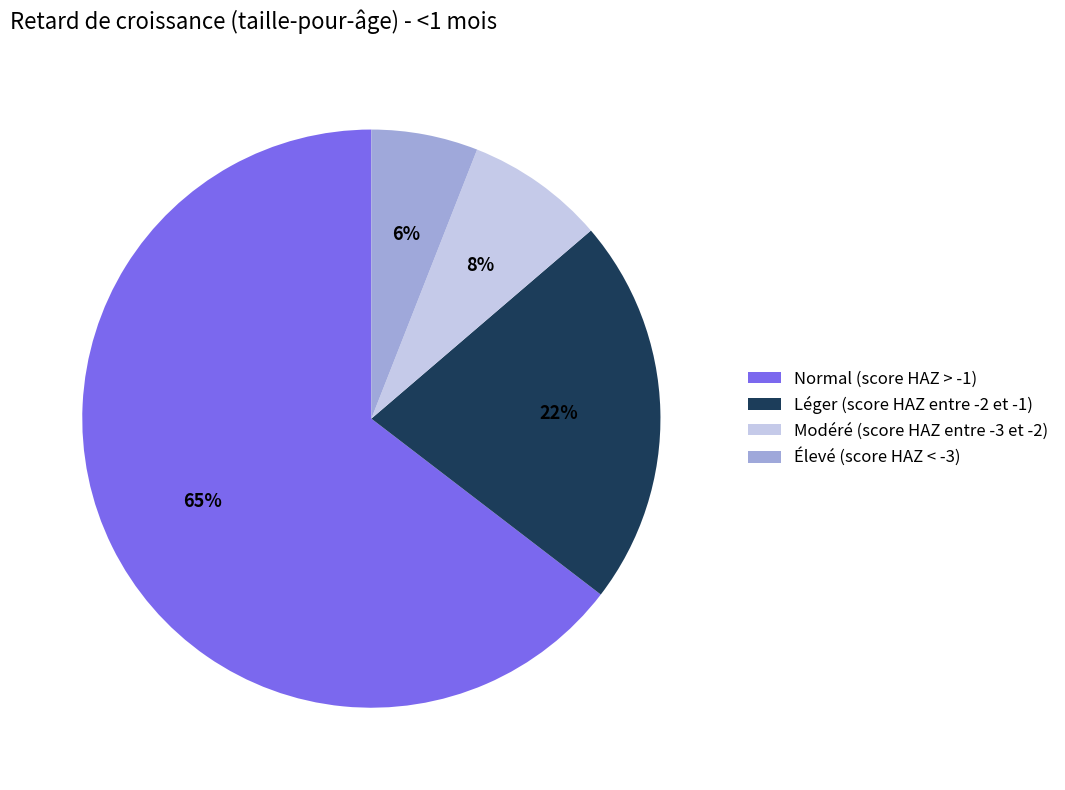

Which slice is the largest?

Normal (score HAZ > -1)